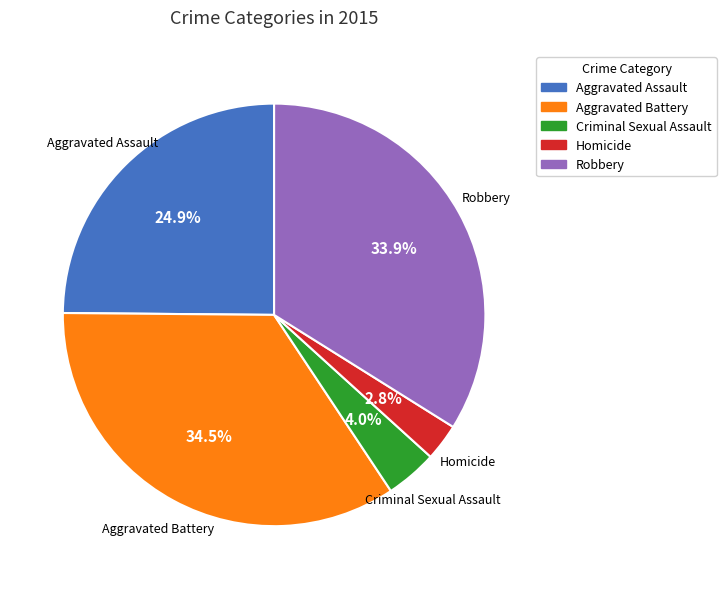

To the nearest percent, what portion does Aggravated Assault represent?

25%